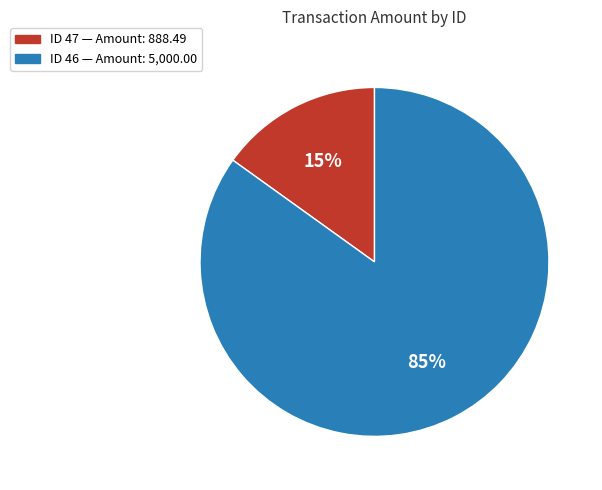

To the nearest percent, what is the difference between the largest and smallest slice percentages?

70%